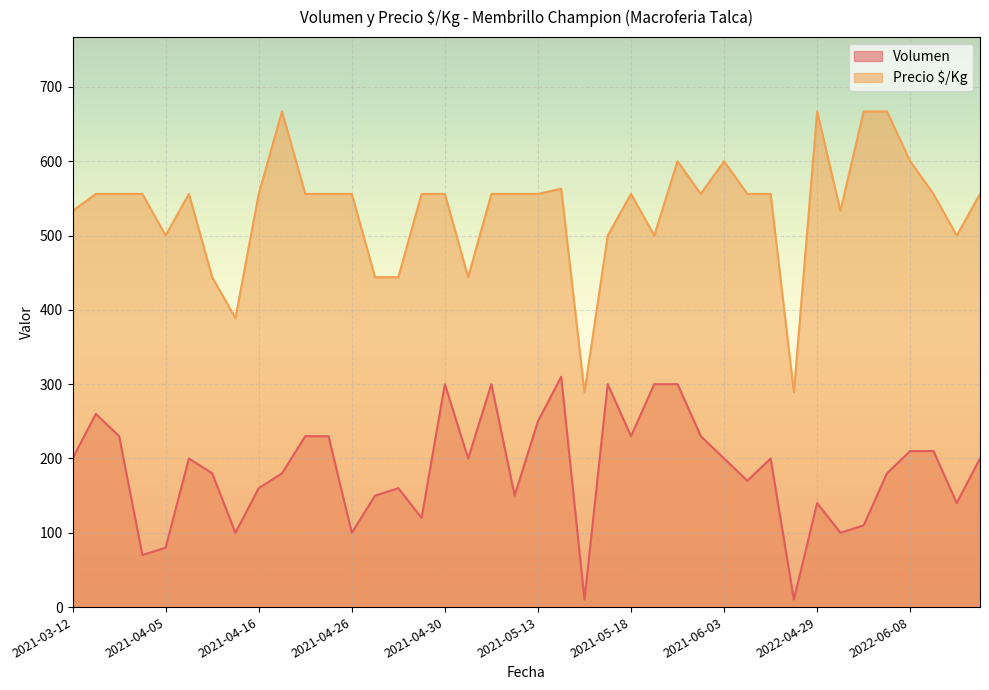

How many data points does each series have?

40